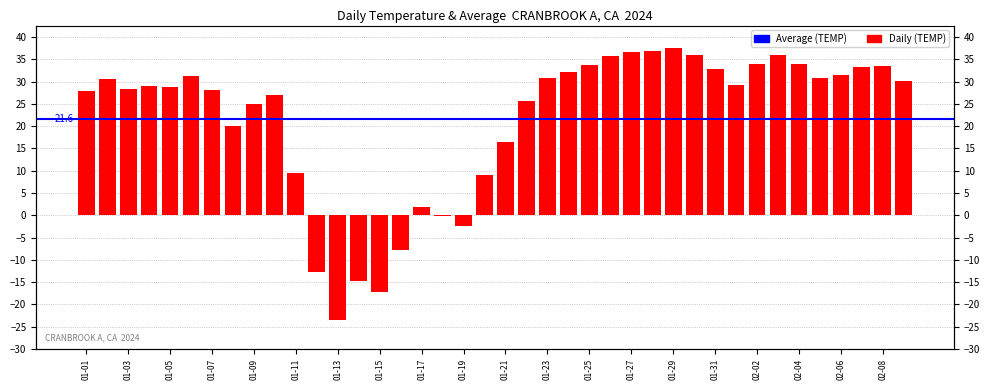

At which category does the chart reach its peak across all series?

01-29